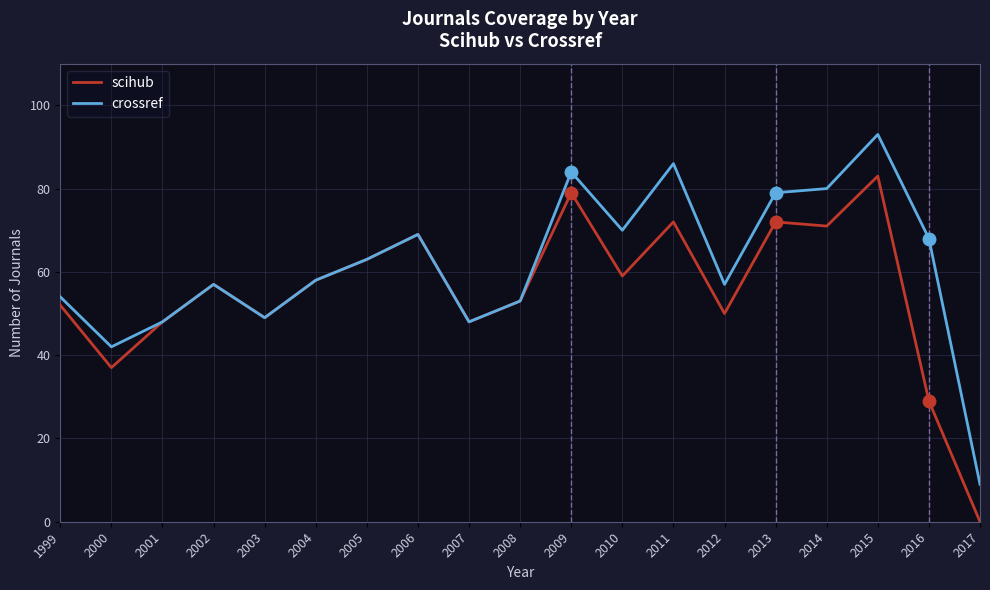

Reading left to right, extract all data points from this chart.

scihub: 1999=52	2000=37	2001=48	2002=57	2003=49	2004=58	2005=63	2006=69	2007=48	2008=53	2009=79	2010=59	2011=72	2012=50	2013=72	2014=71	2015=83	2016=29	2017=0
crossref: 1999=54	2000=42	2001=48	2002=57	2003=49	2004=58	2005=63	2006=69	2007=48	2008=53	2009=84	2010=70	2011=86	2012=57	2013=79	2014=80	2015=93	2016=68	2017=9